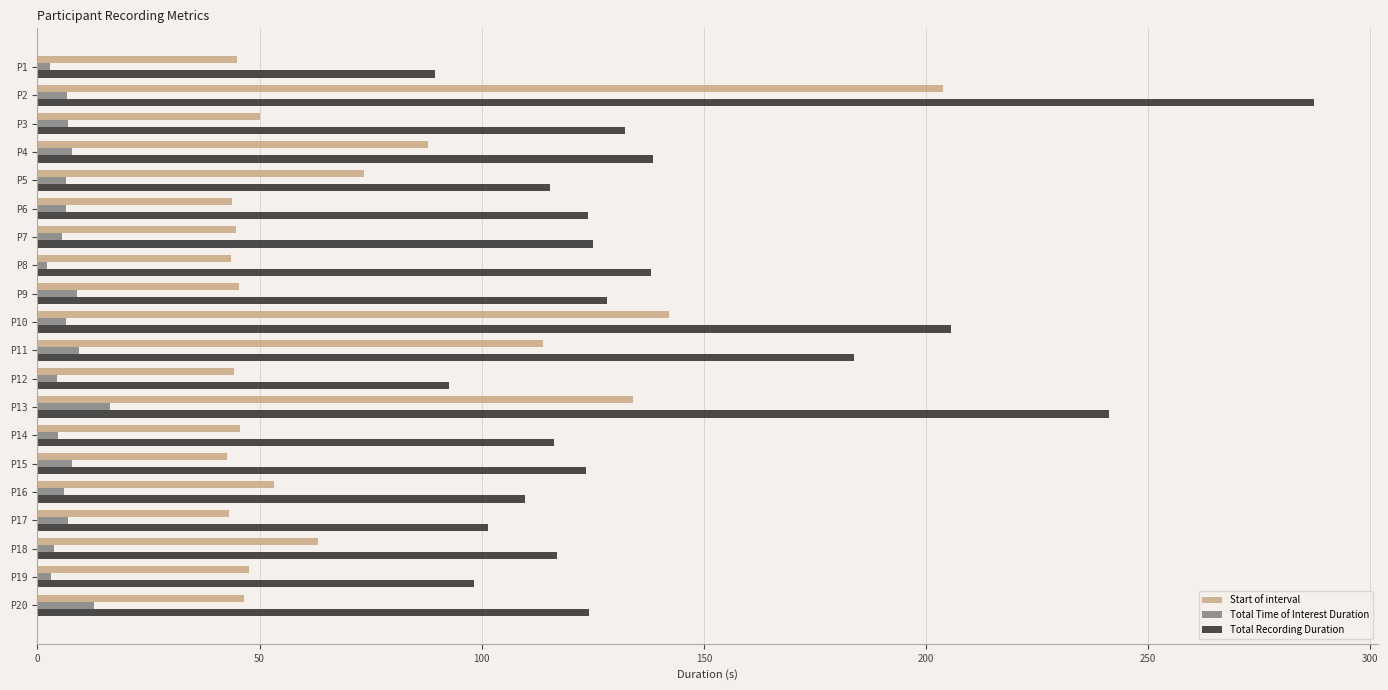

True or false: Total Time of Interest Duration has a value of 16.3 at P13.

True